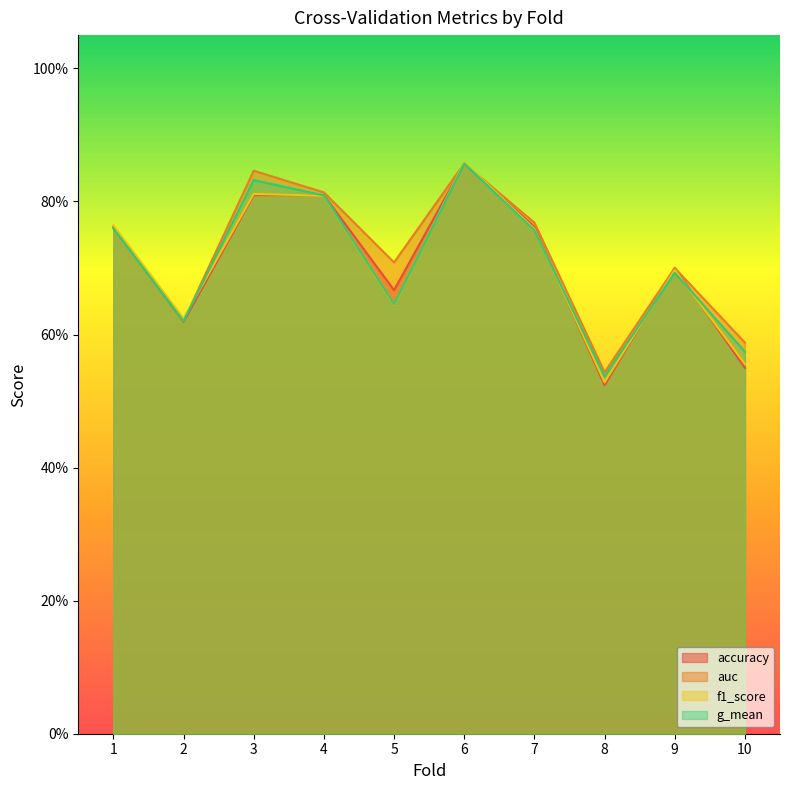

How many accuracy values are between 0 and 1?

10